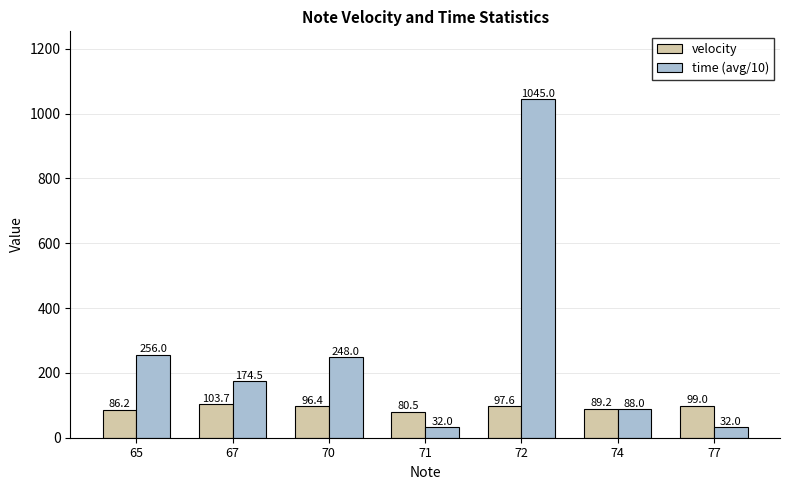

What is the maximum value shown in the chart?

1045.0